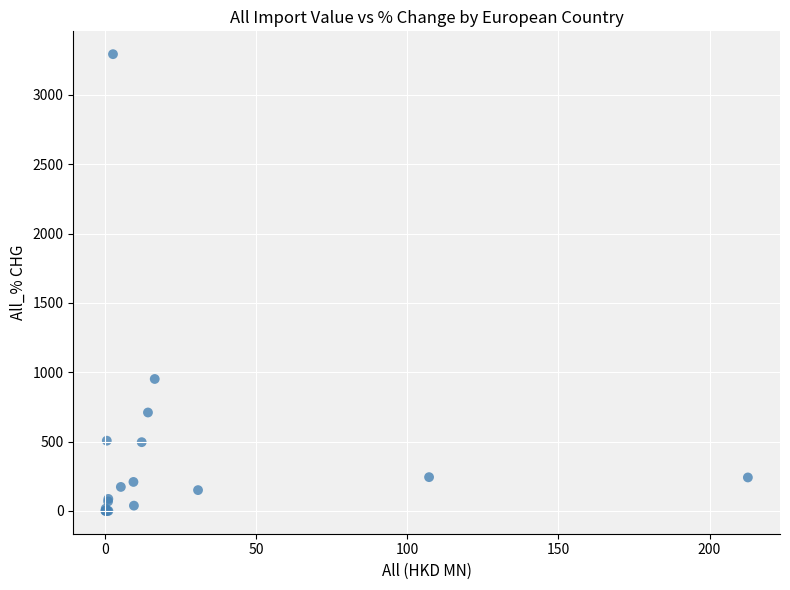

What Y value in the scatter plot is closest to 1646?

951.2